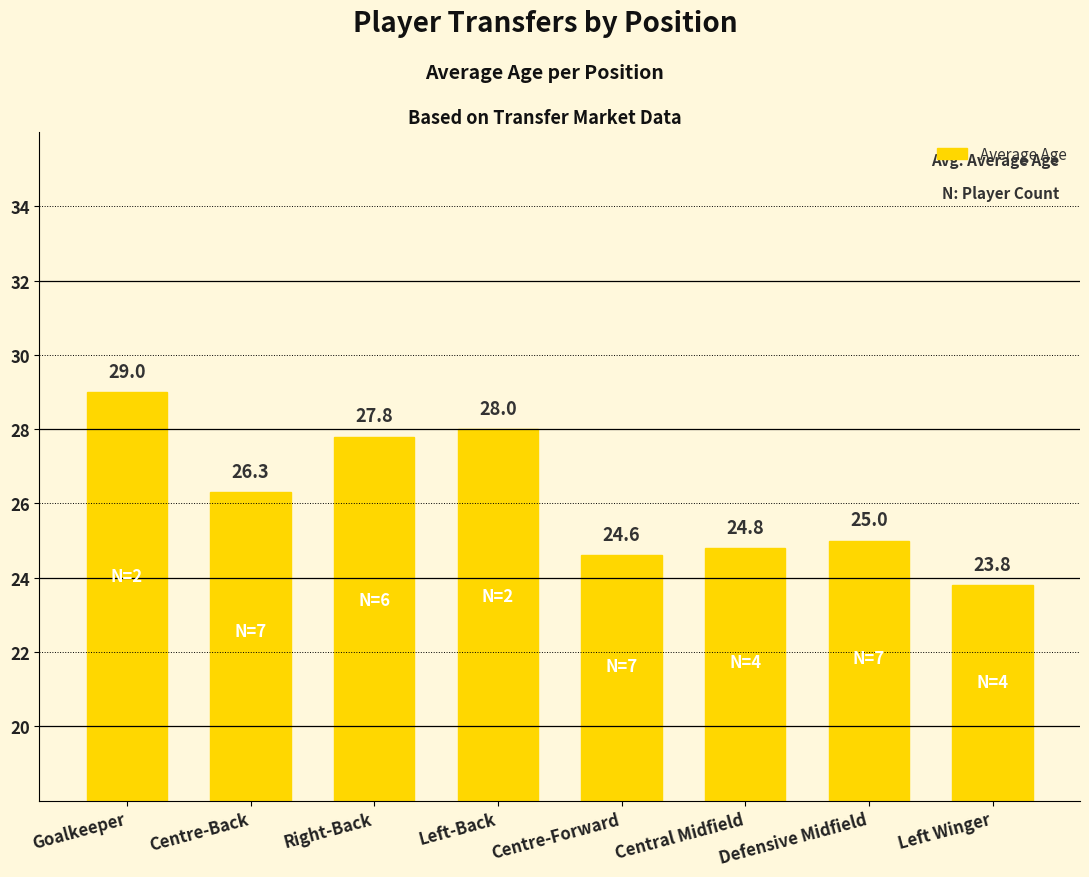

What is the label of the 2nd bar from the right?

Defensive Midfield